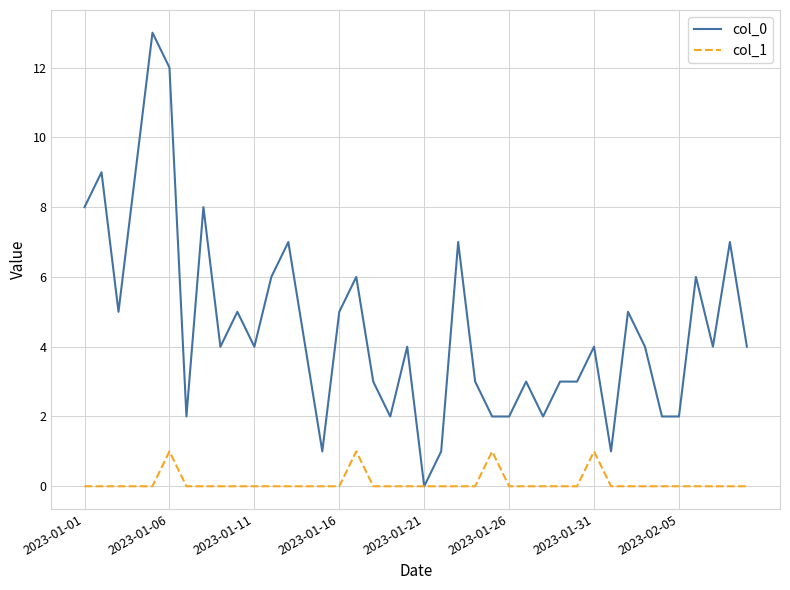

What is the greatest value displayed?

13